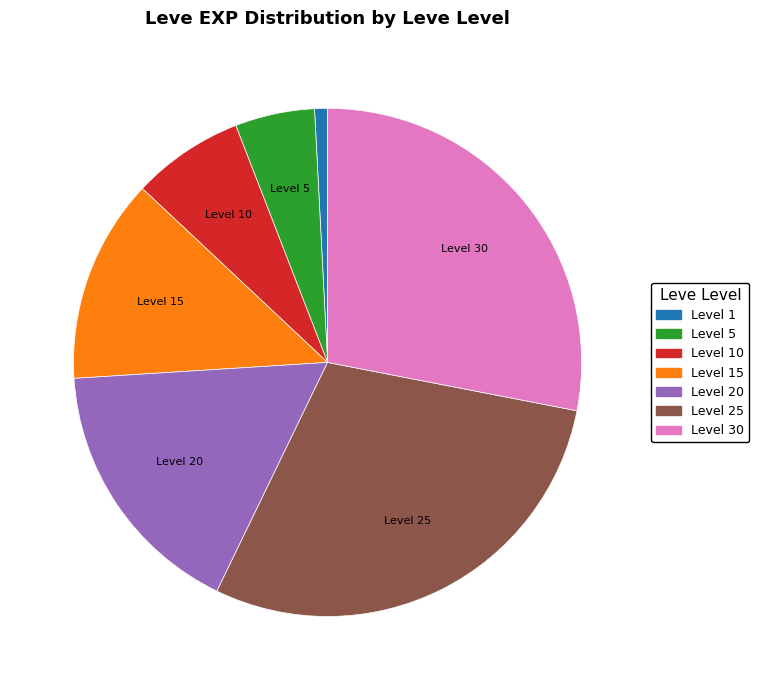

Is there any slice that represents more than half of the pie?

No